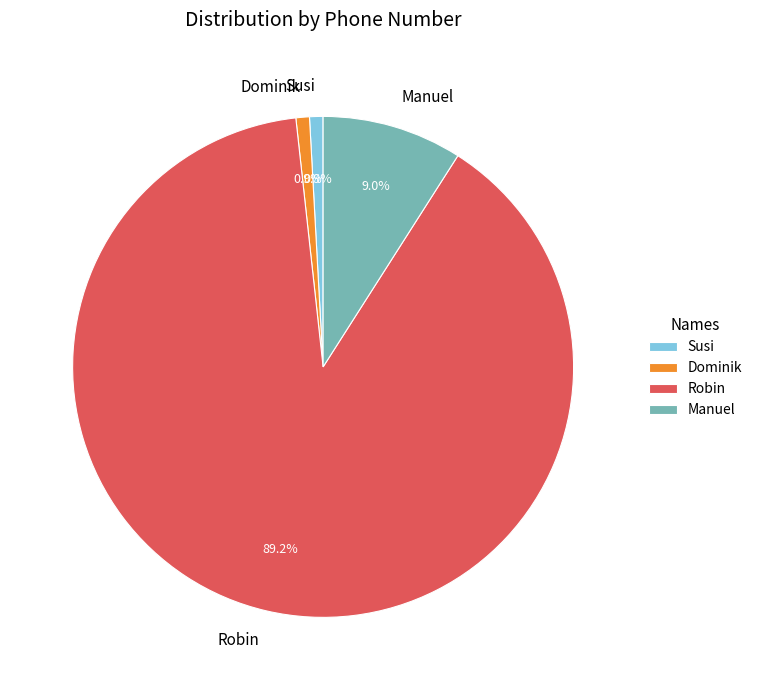

How many slices are in this pie chart?

4